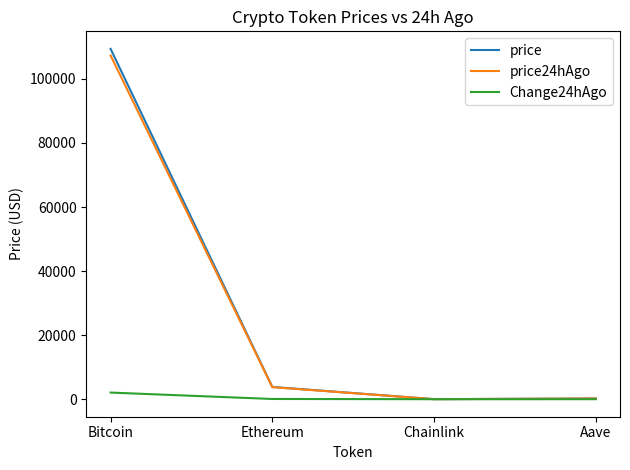

The value of price24hAgo at Ethereum is 3758.6. True or false?

True